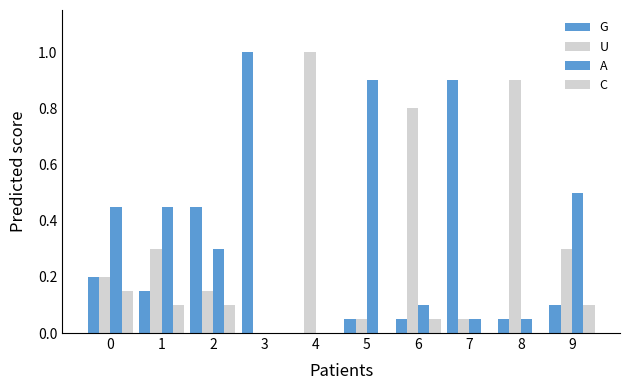

Which category has the highest value across all series?

3